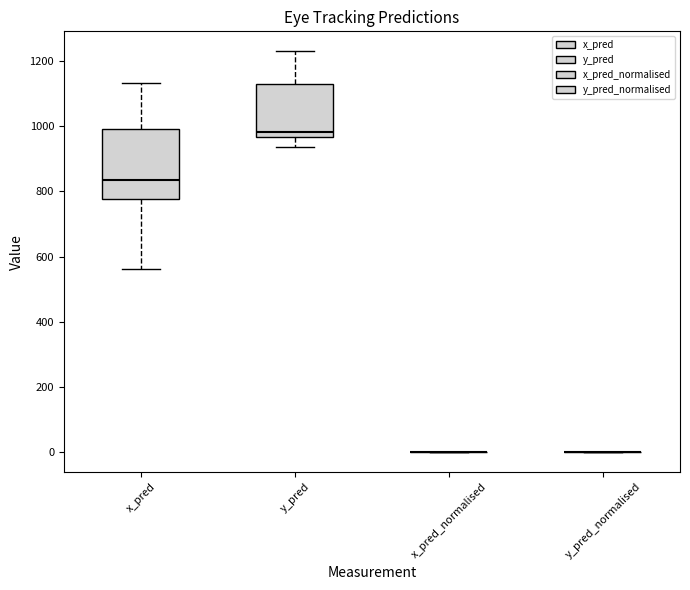

Reading left to right, transcribe this box plot: for each box, give where its median line is, the range the box spans, and where its two whiskers end, as read against the y-axis. The values are not printed on the chart, so give them approximately, as read against the axis.

x_pred: median 840, box 780 to 1000, whiskers 560 to 1140
y_pred: median 980, box 960 to 1120, whiskers 940 to 1240
x_pred_normalised: box collapsed to a line at 0, whiskers 0 to 0
y_pred_normalised: box collapsed to a line at 0, whiskers 0 to 0